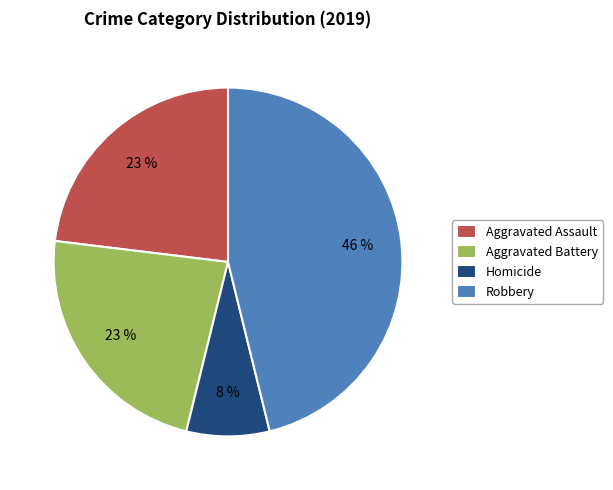

Approximately how many times larger is the value at Aggravated Assault compared to Robbery?

0.5